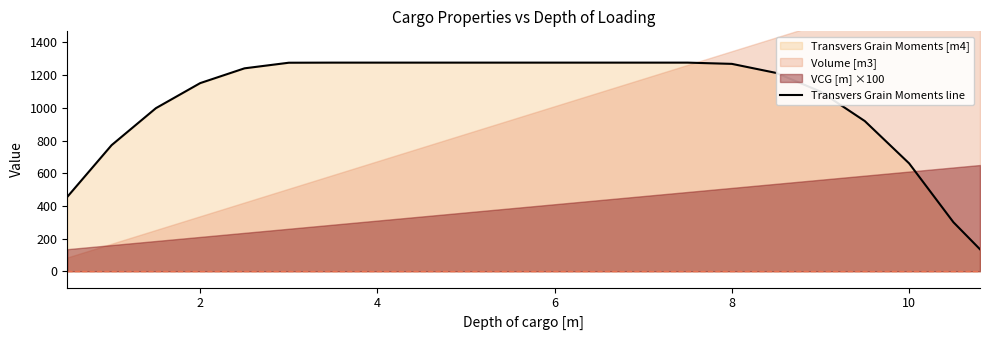

Does the chart display data point markers on the line(s)?

No